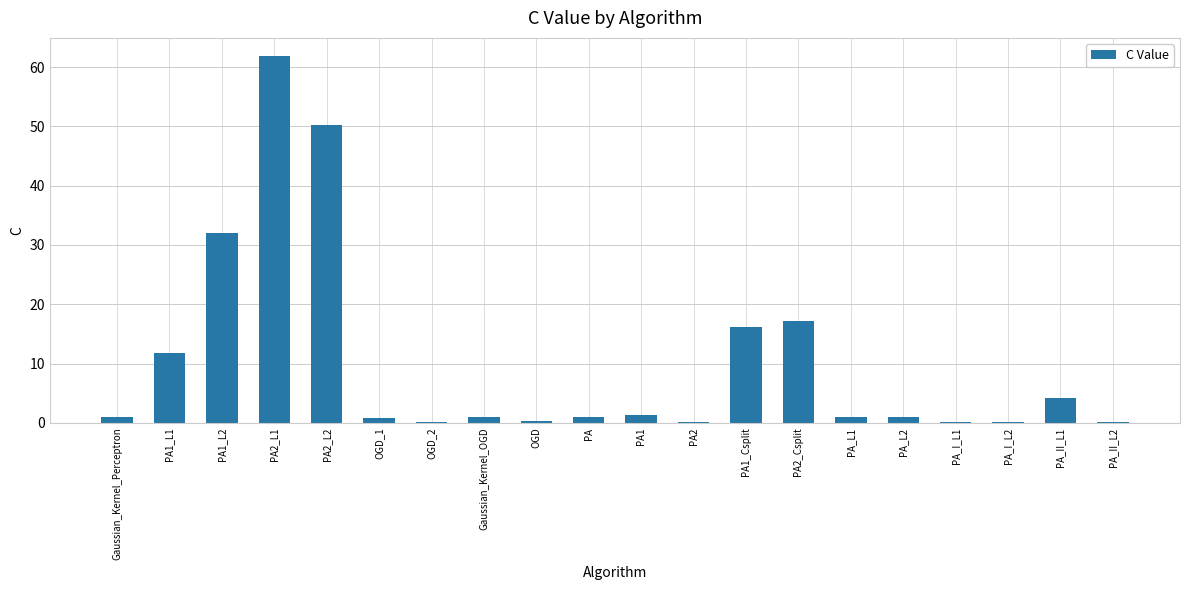

The value at PA1_L2 is 32.1. True or false?

True